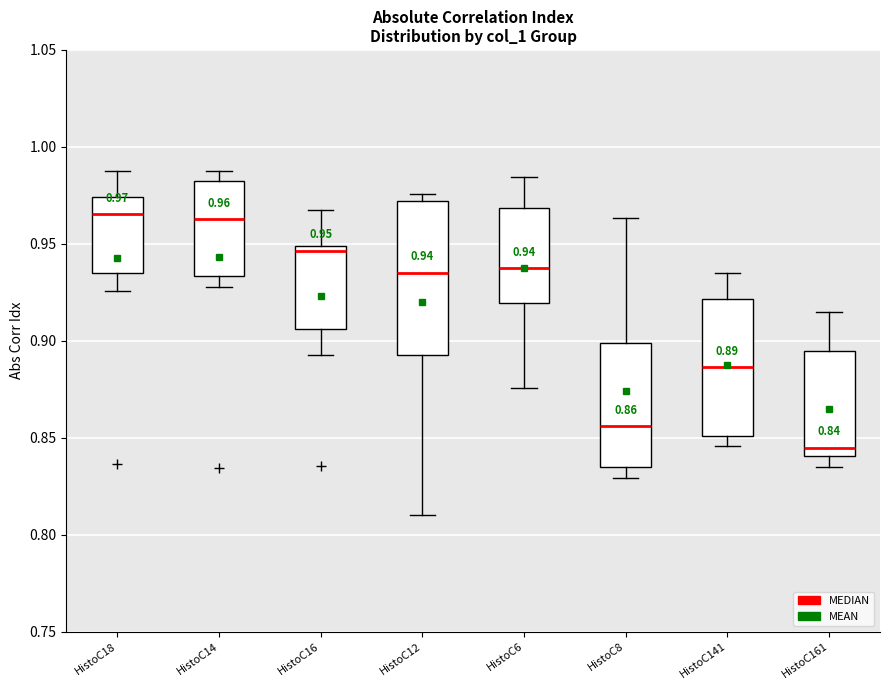

Comparing the boxes themselves (not the whiskers), which one is the tallest?

HistoC12